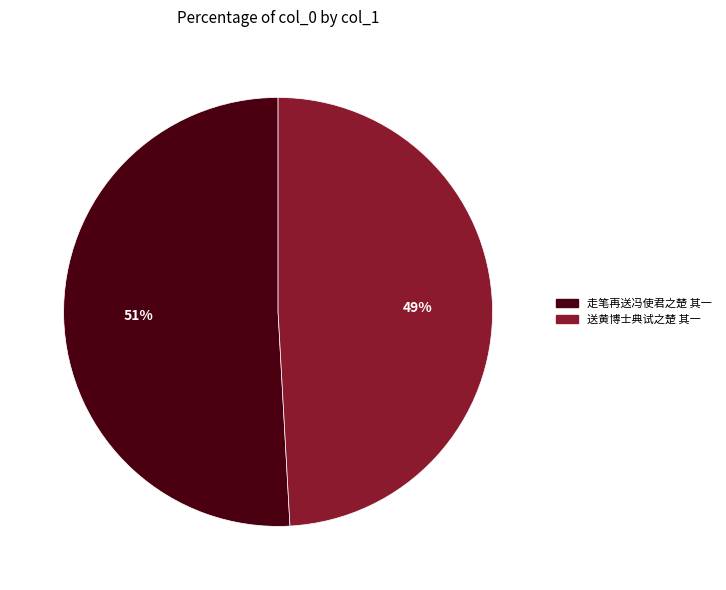

Is the sum of 送黄博士典试之楚 其一 and 走笔再送冯使君之楚 其一 greater than half?

Yes